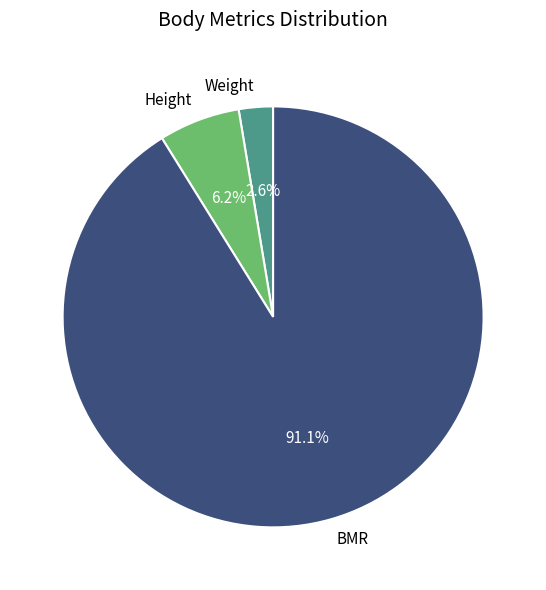

To the nearest percent, what percentage of the pie is BMR?

91%